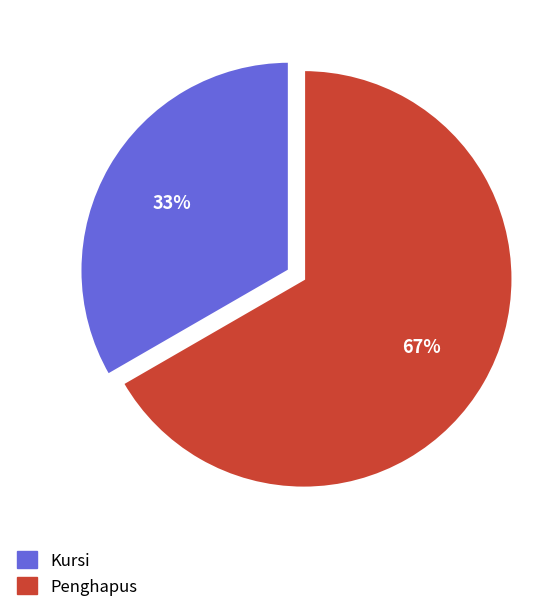

To the nearest percent, what is the combined percentage of Penghapus and Kursi?

100%